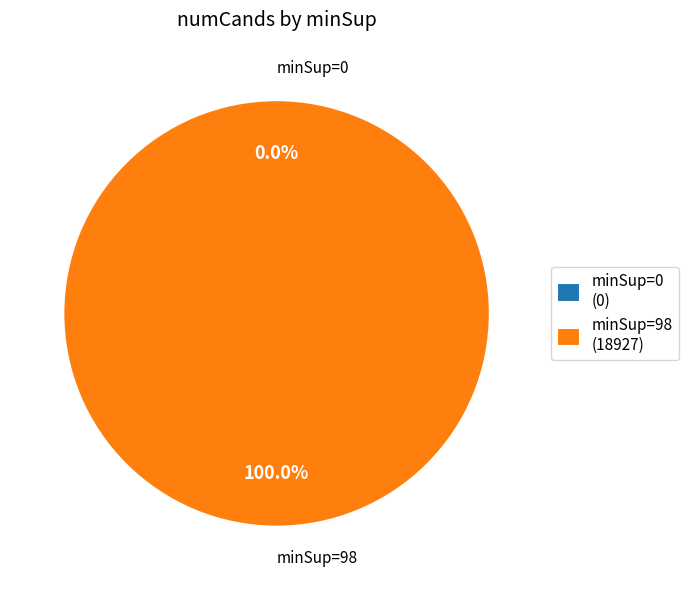

True or false: 98 accounts for 91% of the total.

False